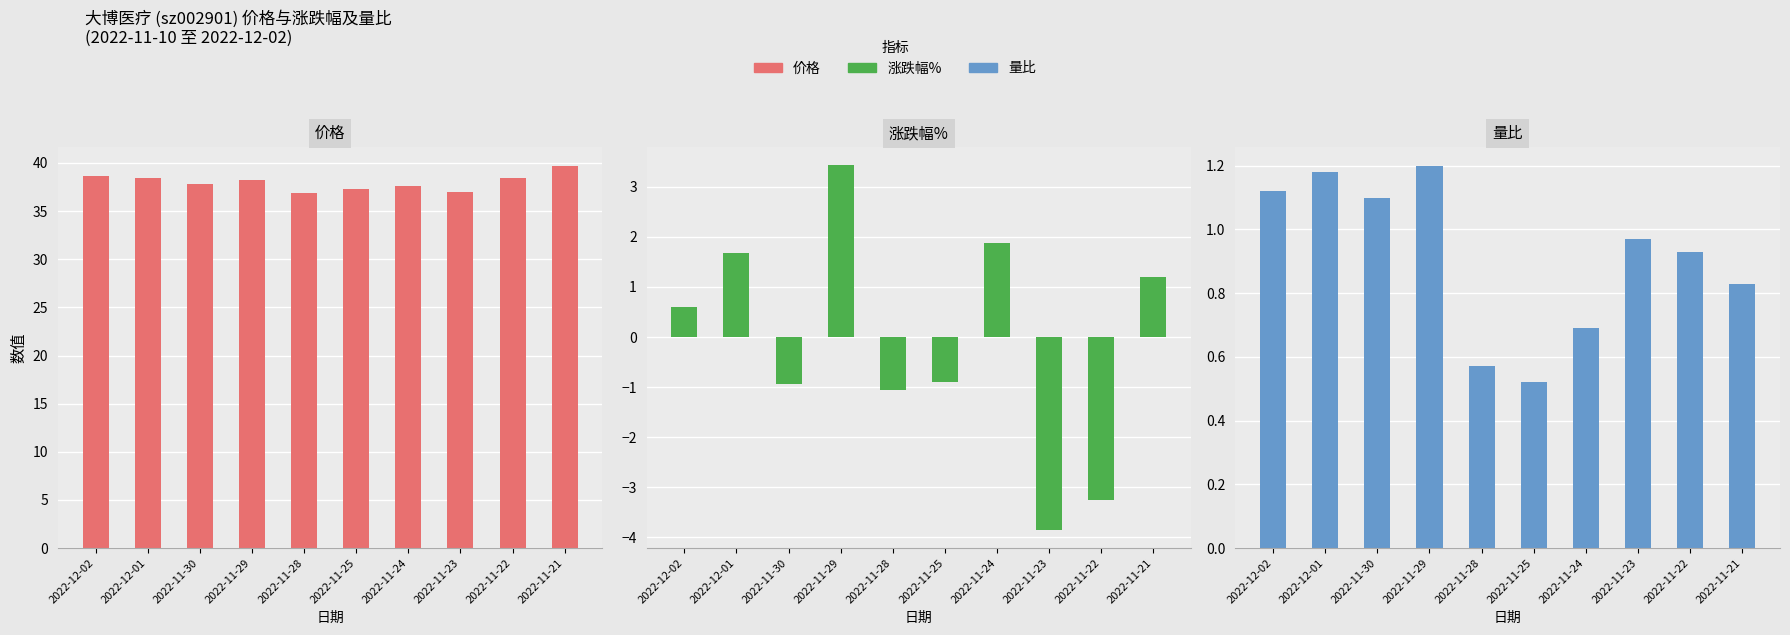

The 价格 series shows 36.9 at 2022-11-28. True or false?

True